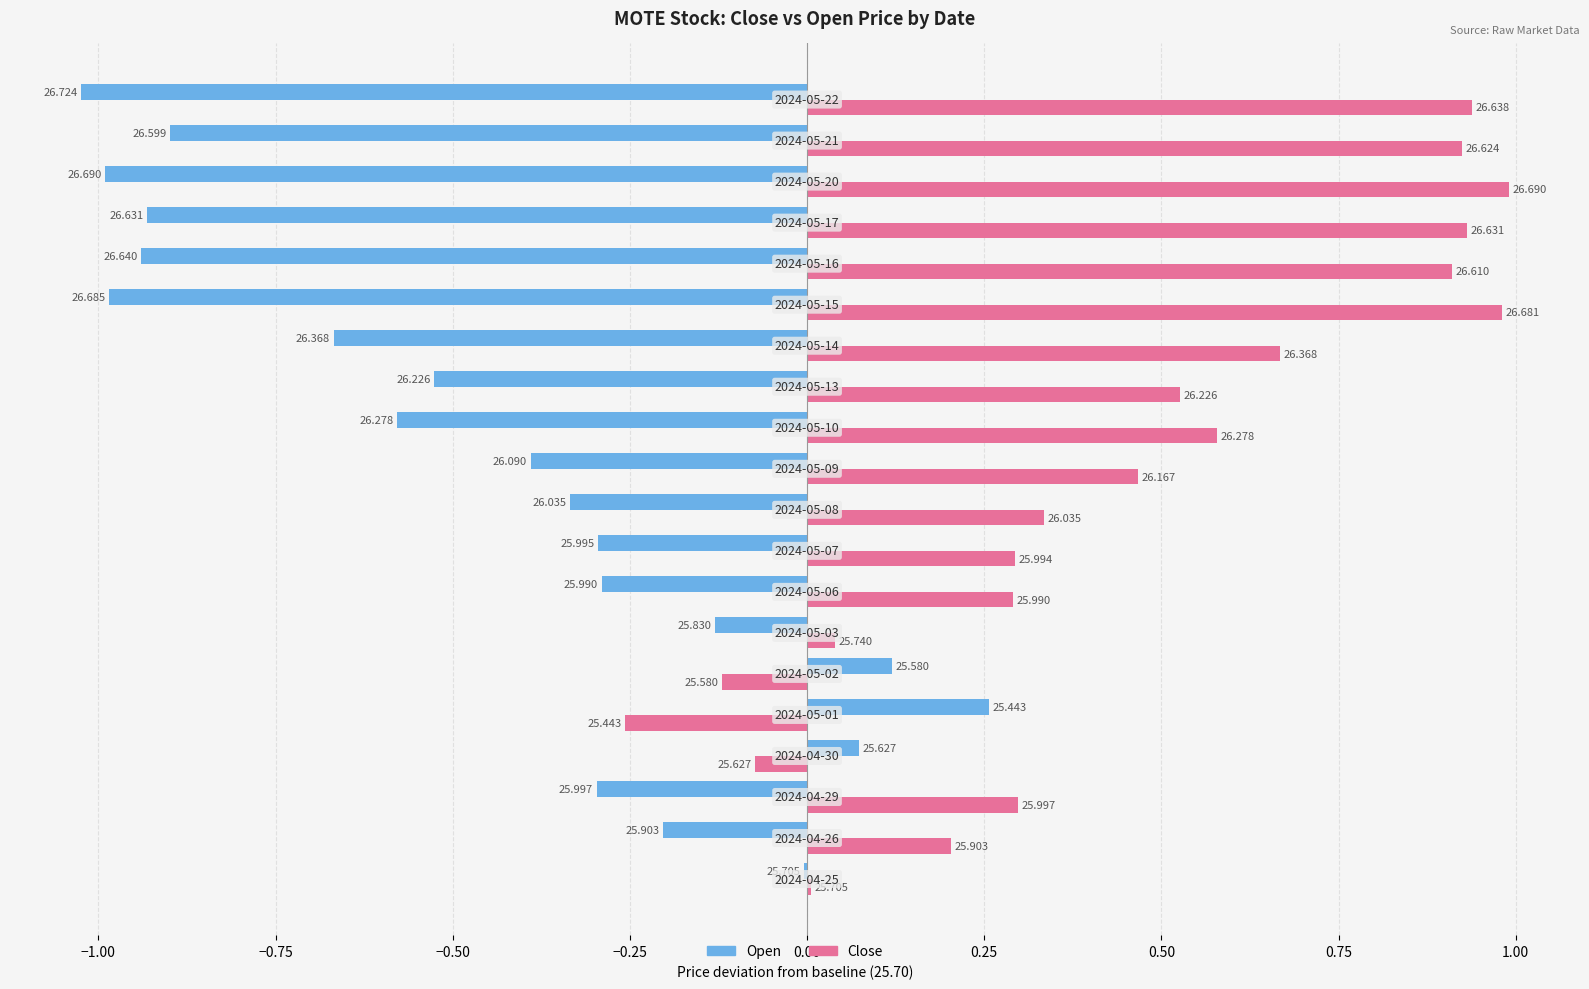

What is the difference between the second highest and second lowest values in the Close series?

1.1